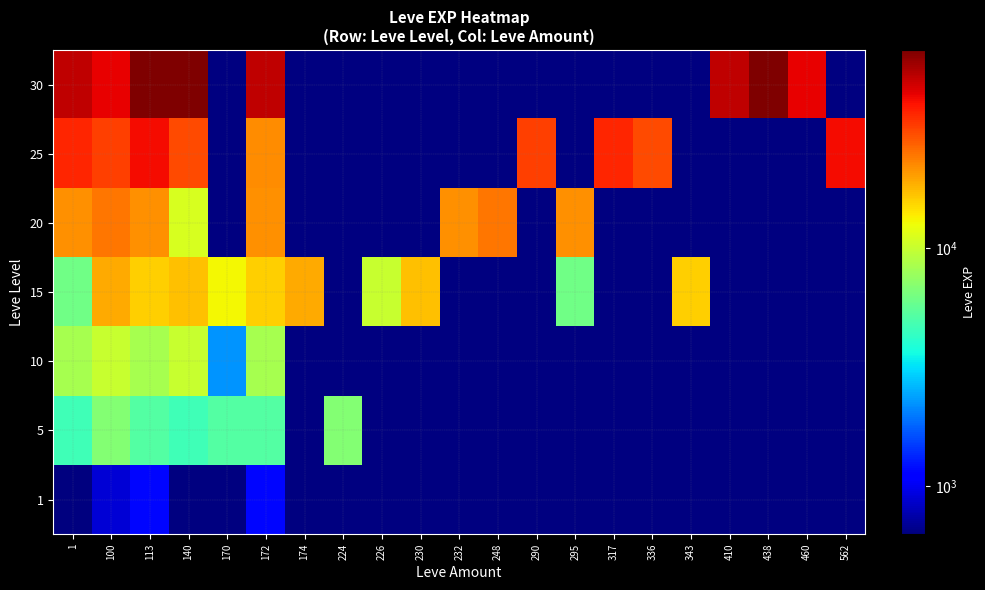

List the series in order of their peak value, highest first.

30, 25, 20, 15, 10, 5, 1